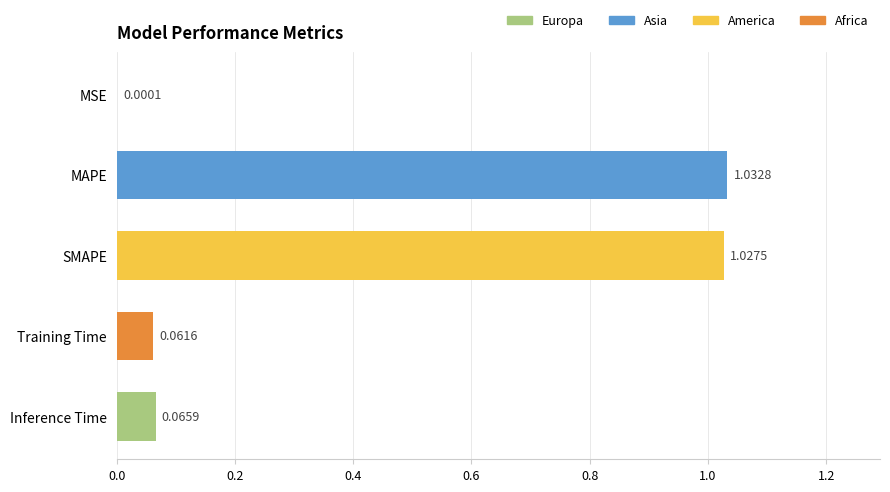

What is the change in value from MAPE to Inference Time?

-1.0